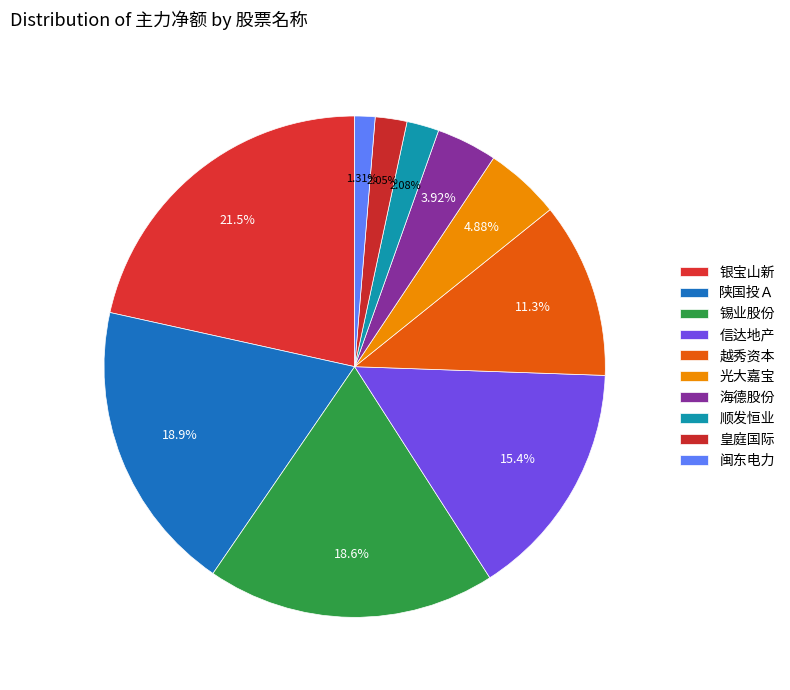

Count the number of slices in the pie.

10